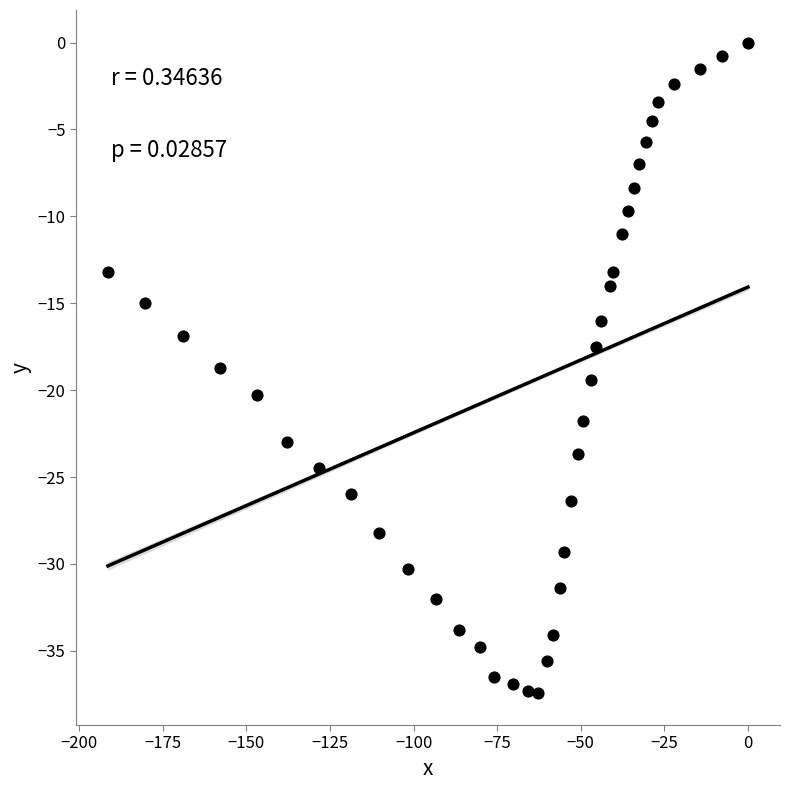

What is the range of X values (max minus min)?

191.4